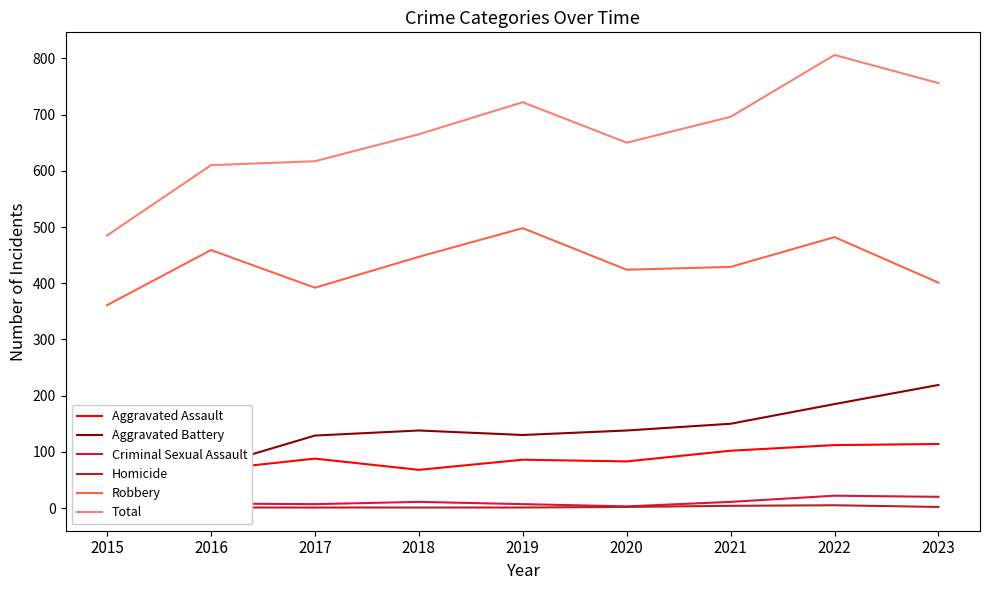

At which category is the sum across all series the highest?

2022